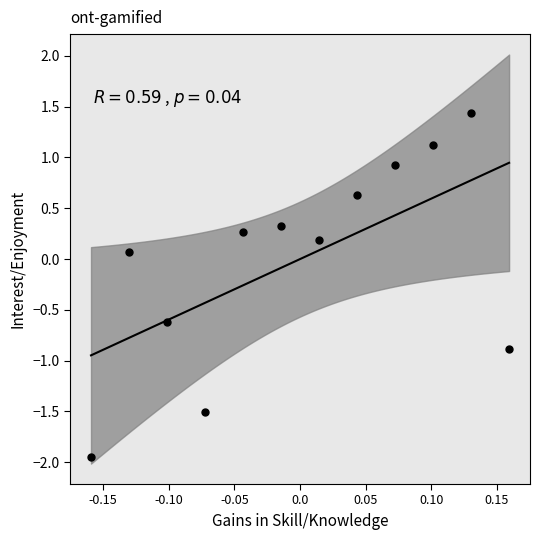

What is the range of Y values (max minus min)?

3.4